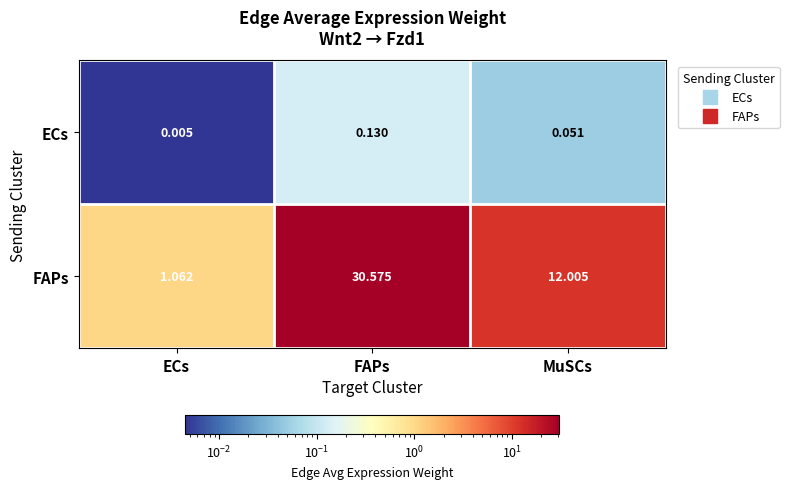

At which category is the sum across all series the highest?

FAPs